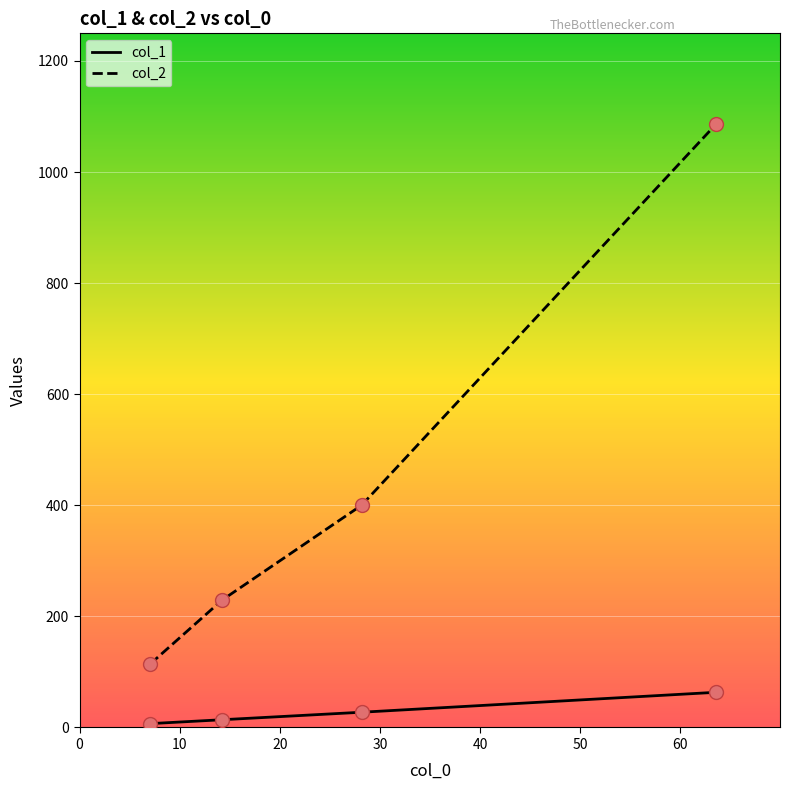

Which series has the largest total across all categories?

col_2